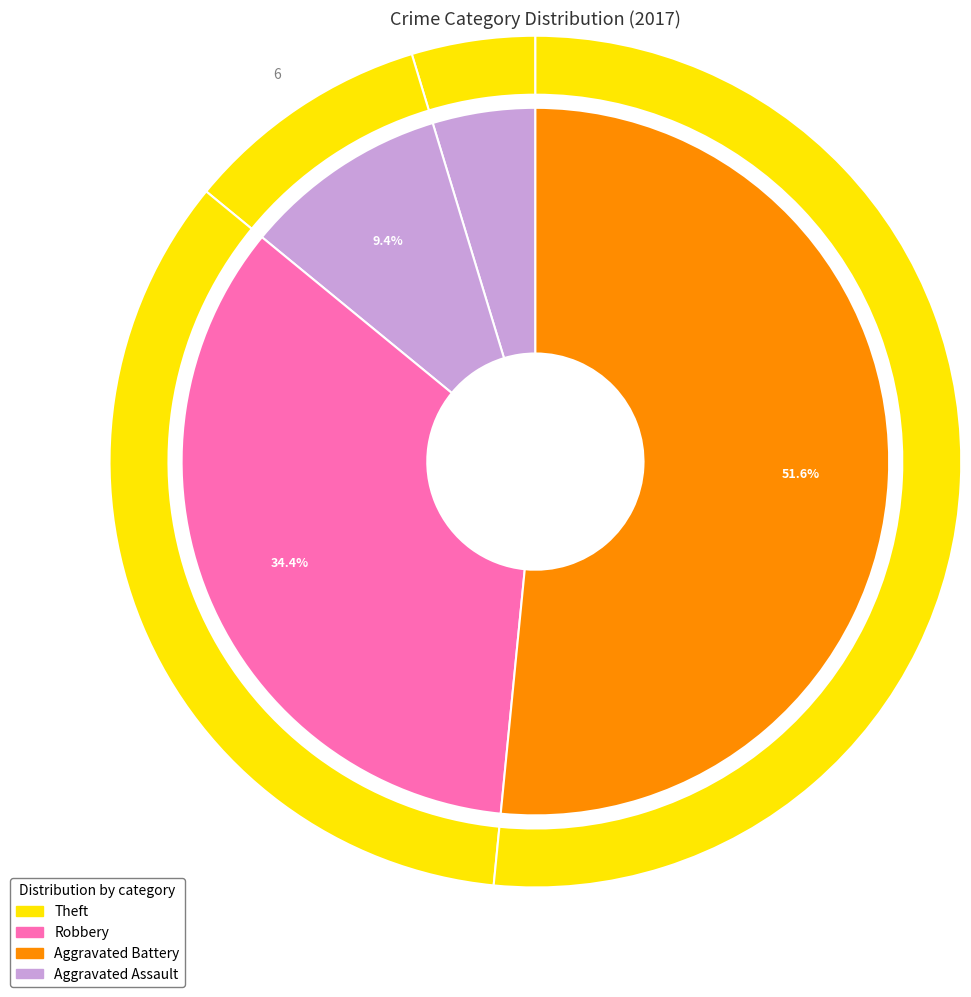

To the nearest percent, what is the combined percentage of Theft and Aggravated Battery?

61%